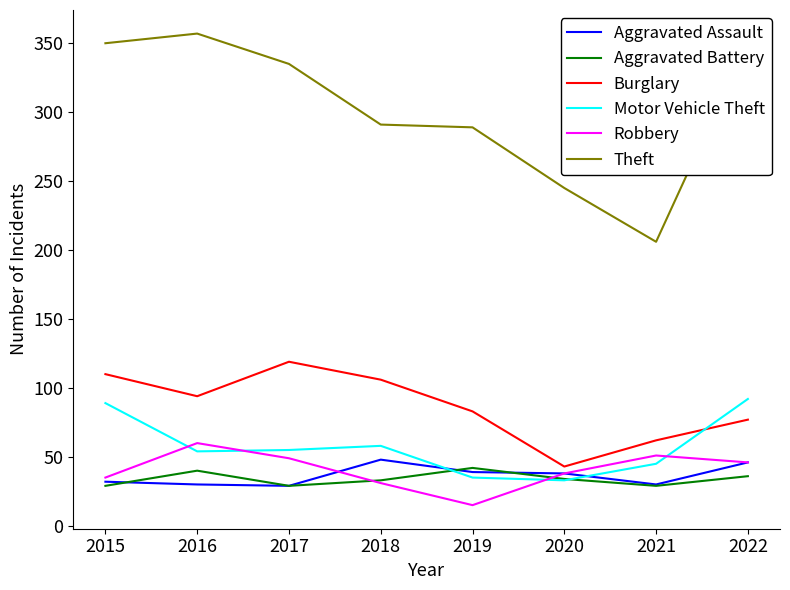

The Robbery series shows 15 at 2019. True or false?

True